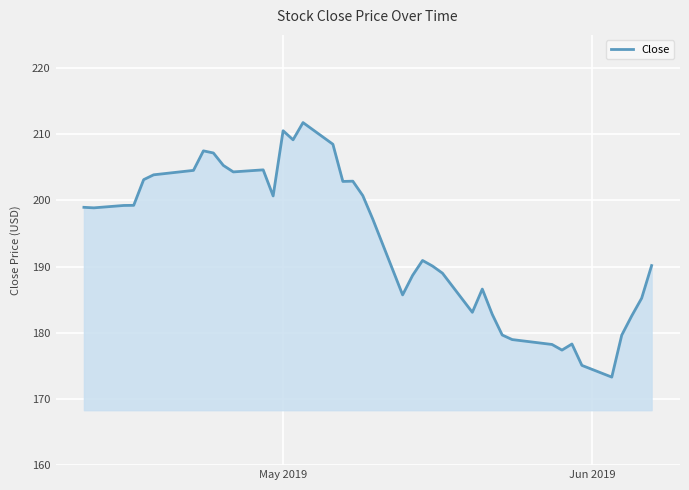

Count the number of values greater than 198.

20